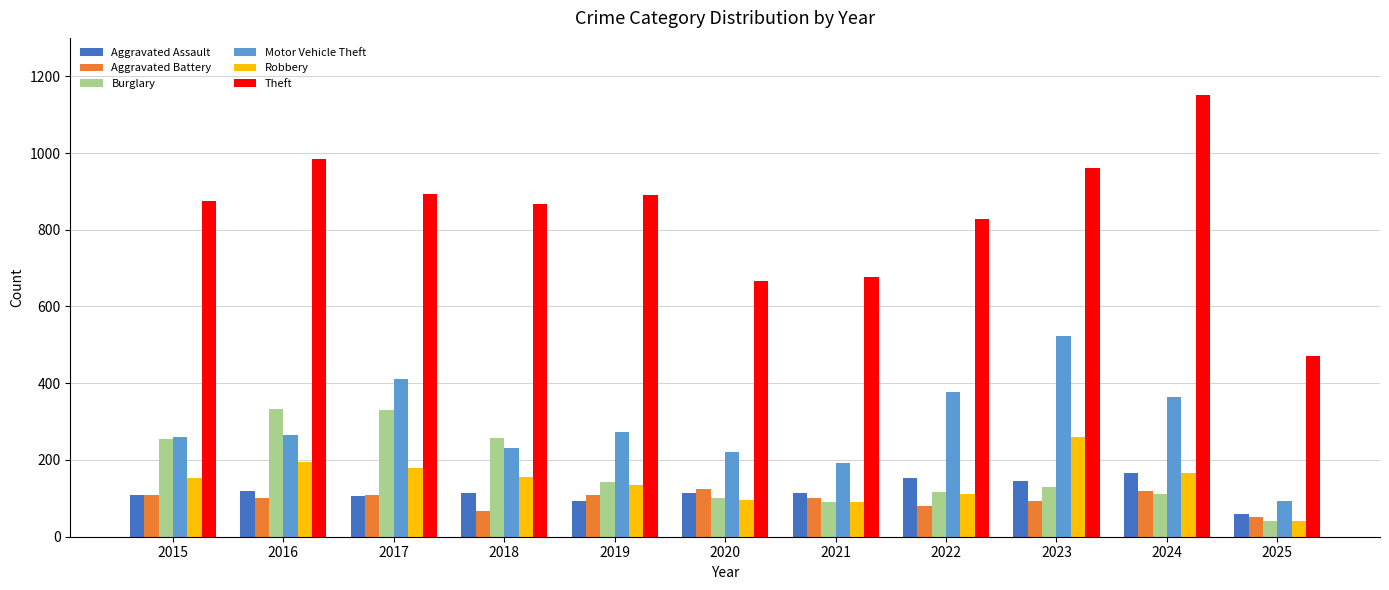

Which series has the widest spread of values?

Theft